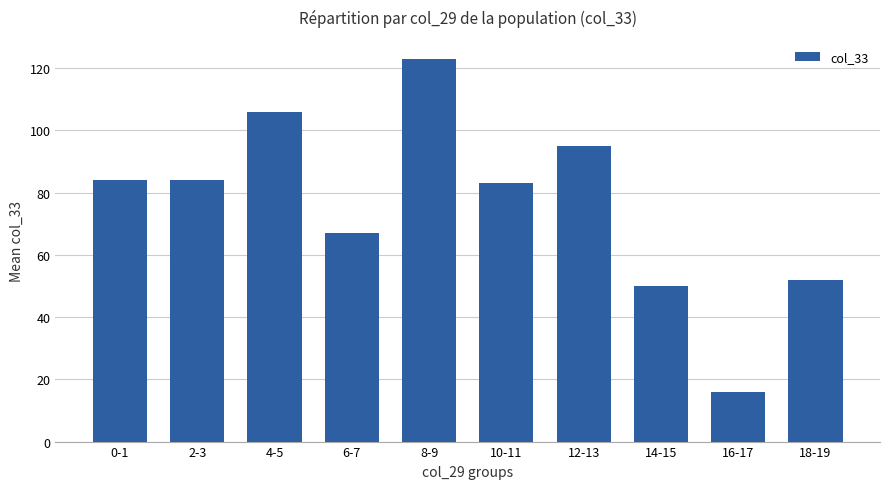

What is the ratio of the value at 18-19 to the value at 2-3?

0.6